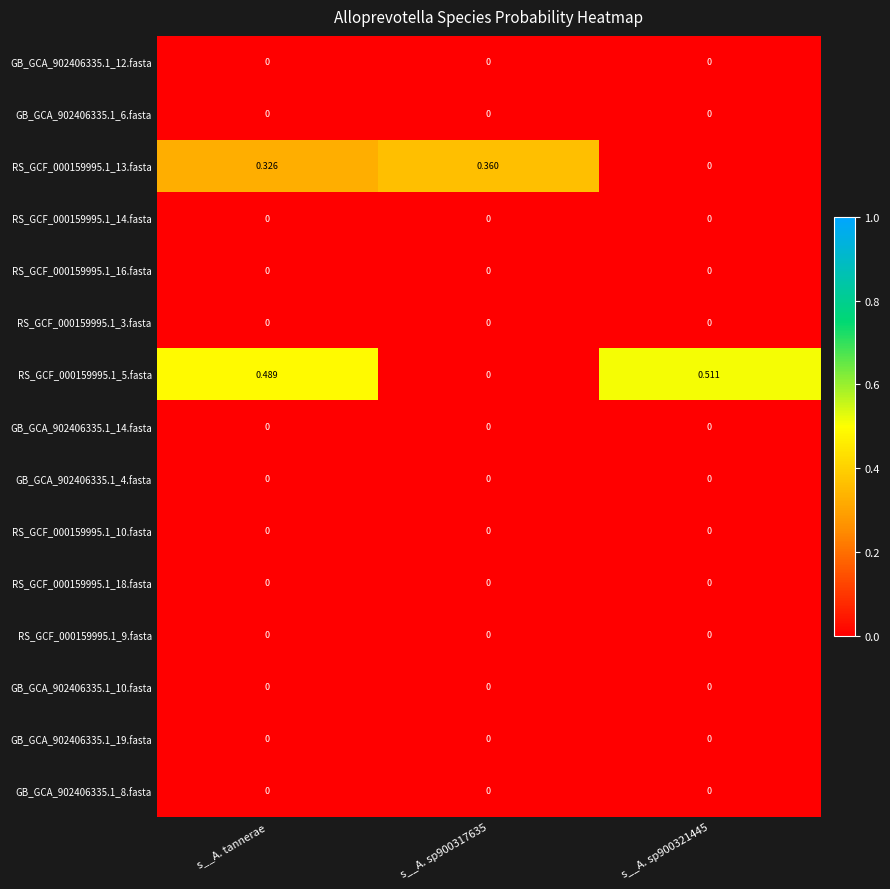

At which category is the sum across all series the highest?

s__A. tannerae